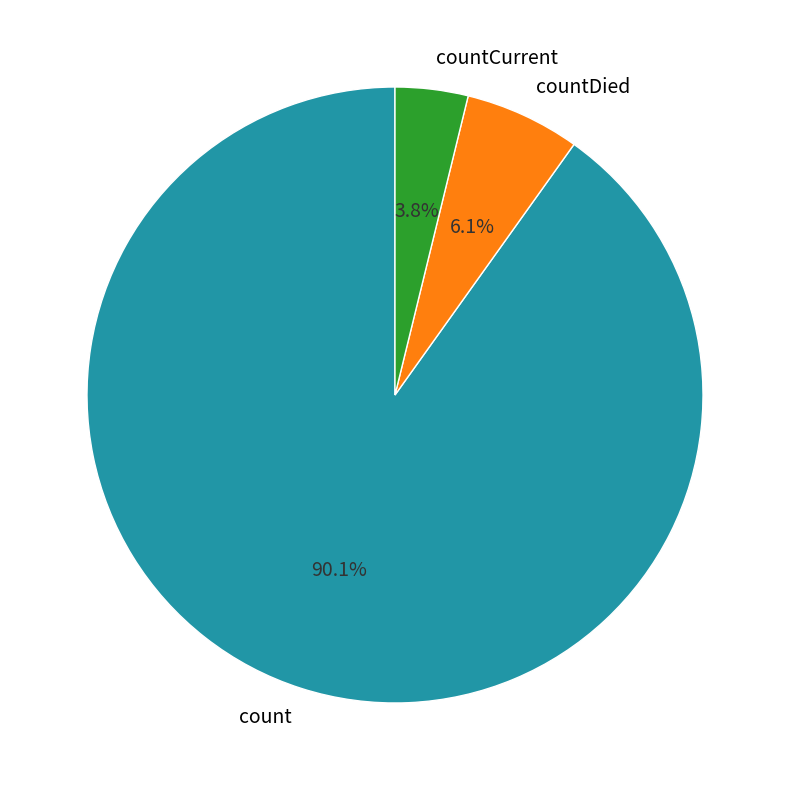

Between count and countCurrent, which is larger?

count